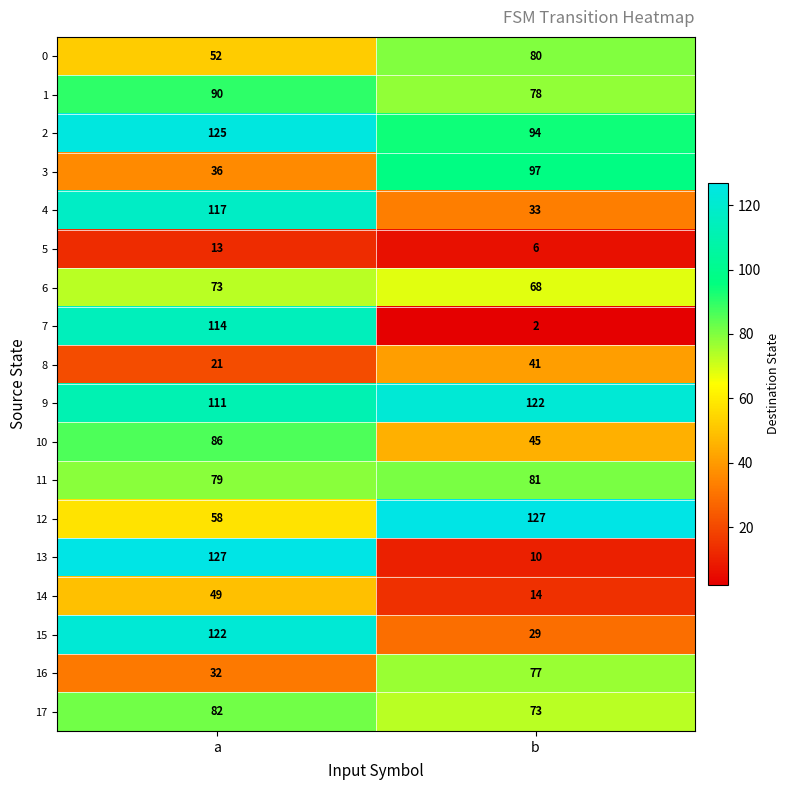

Rank the categories by 5 value from lowest to highest.

b, a